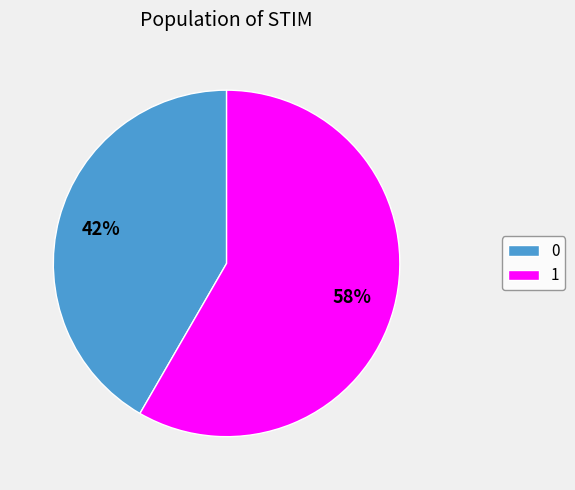

Is there any slice that represents more than half of the pie?

Yes